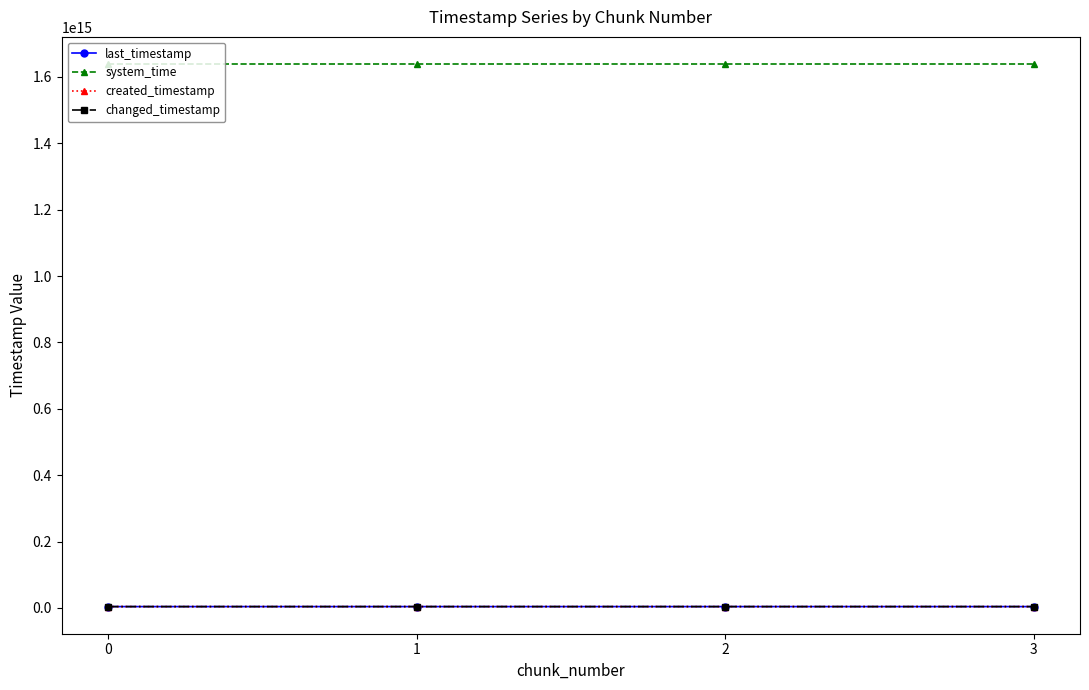

Is this an area chart (filled region under the line)?

No